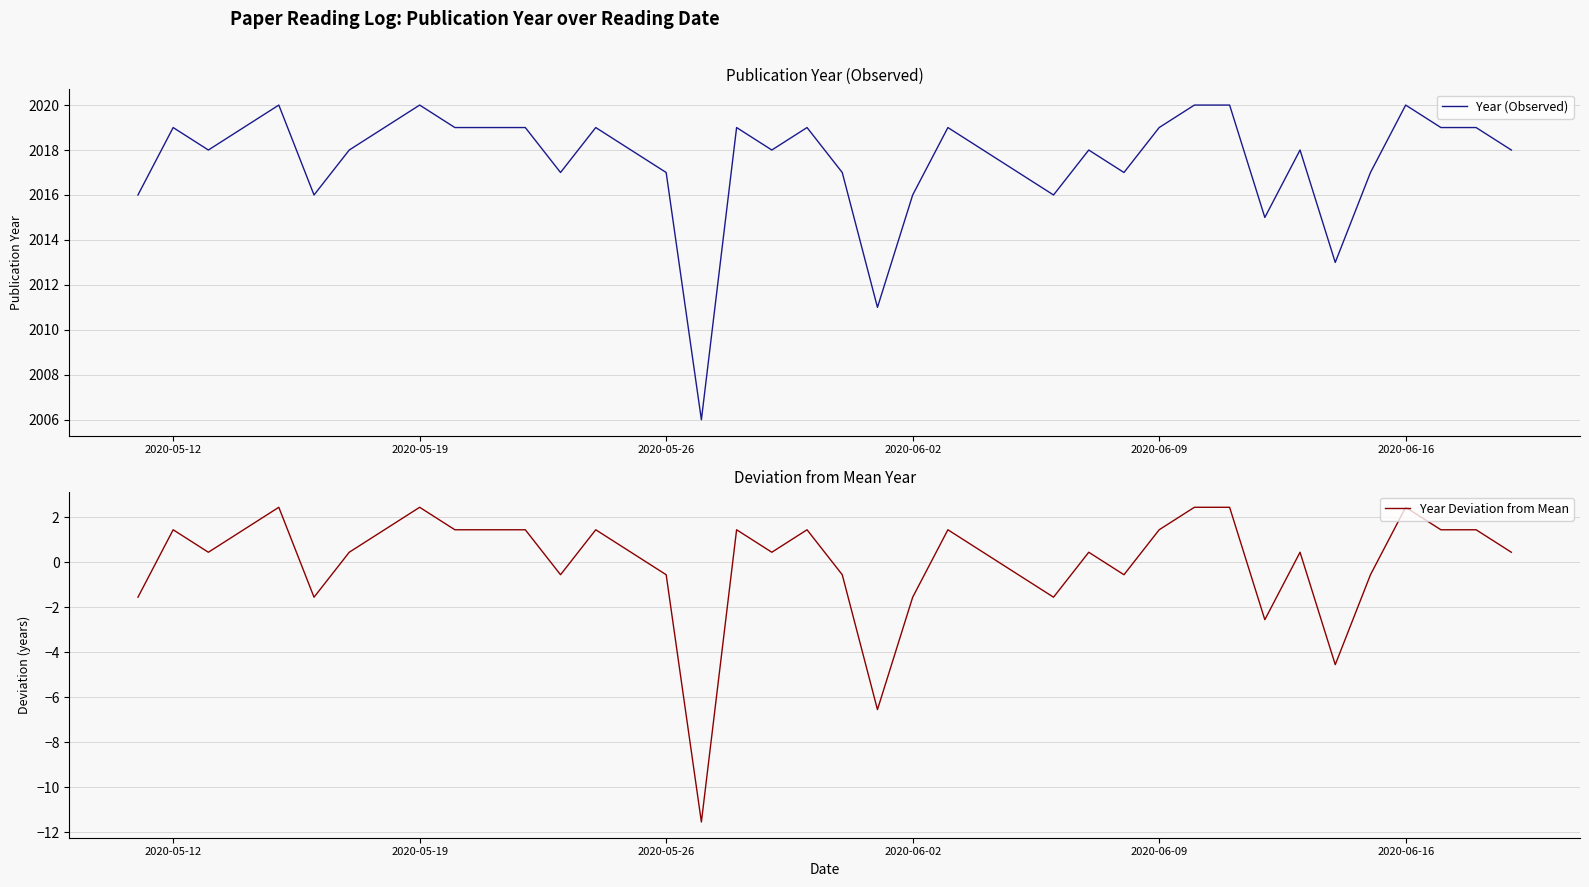

What is the sum of all Year (Observed) values?

80702